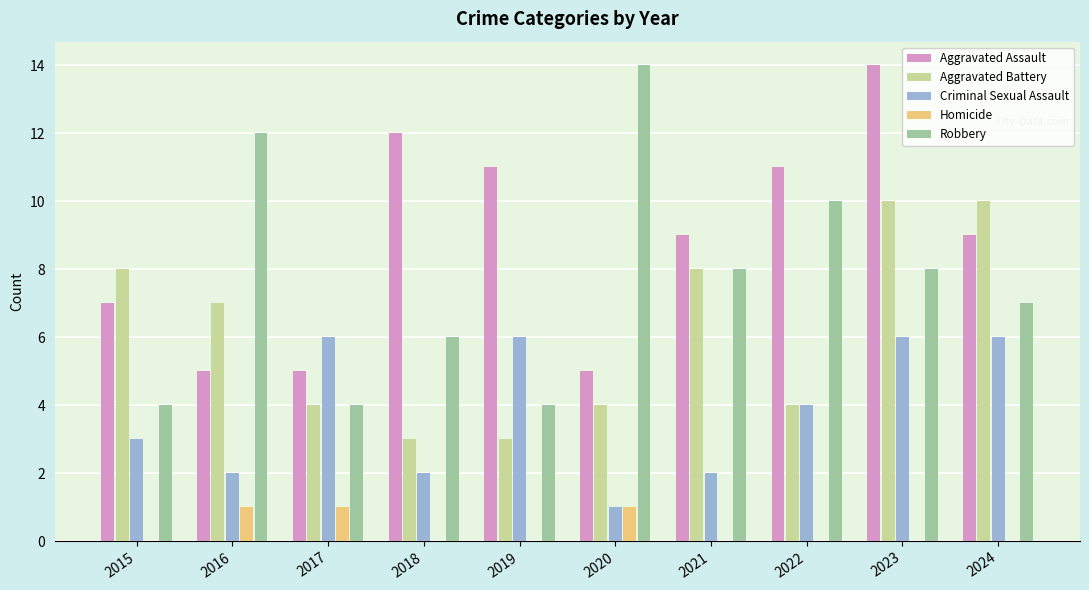

What is the sum of all Robbery values?

77